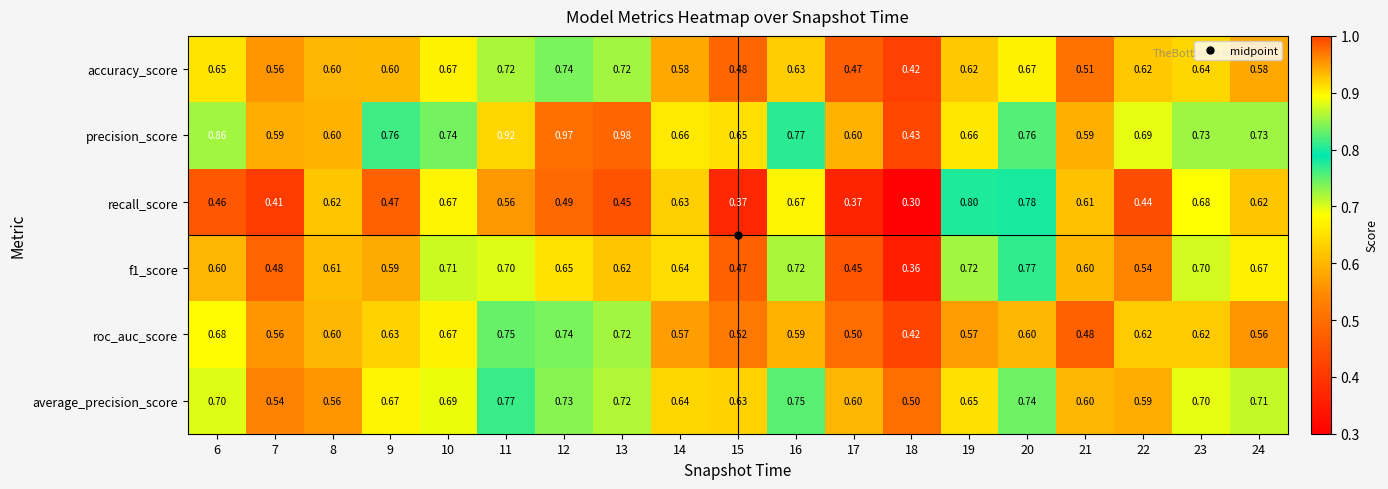

Is the value of accuracy_score at 14 greater than the value of precision_score at 15?

No